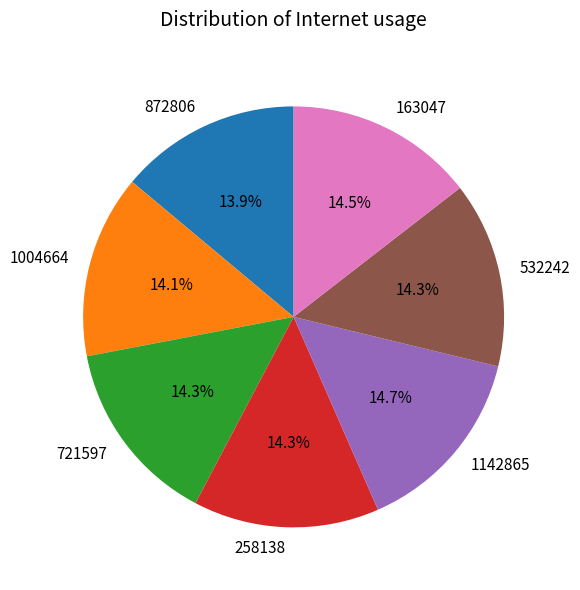

Is 721597 the majority of the pie?

No